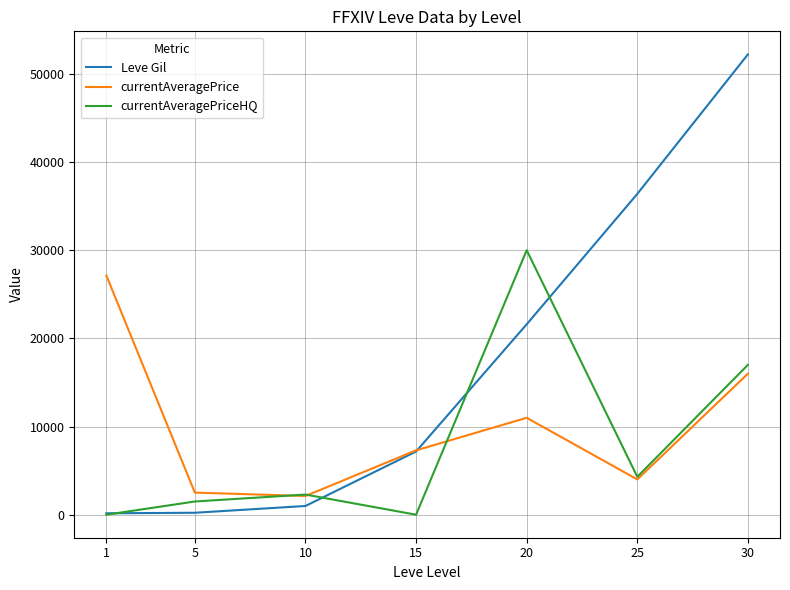

Is this an area chart (filled region under the line)?

No